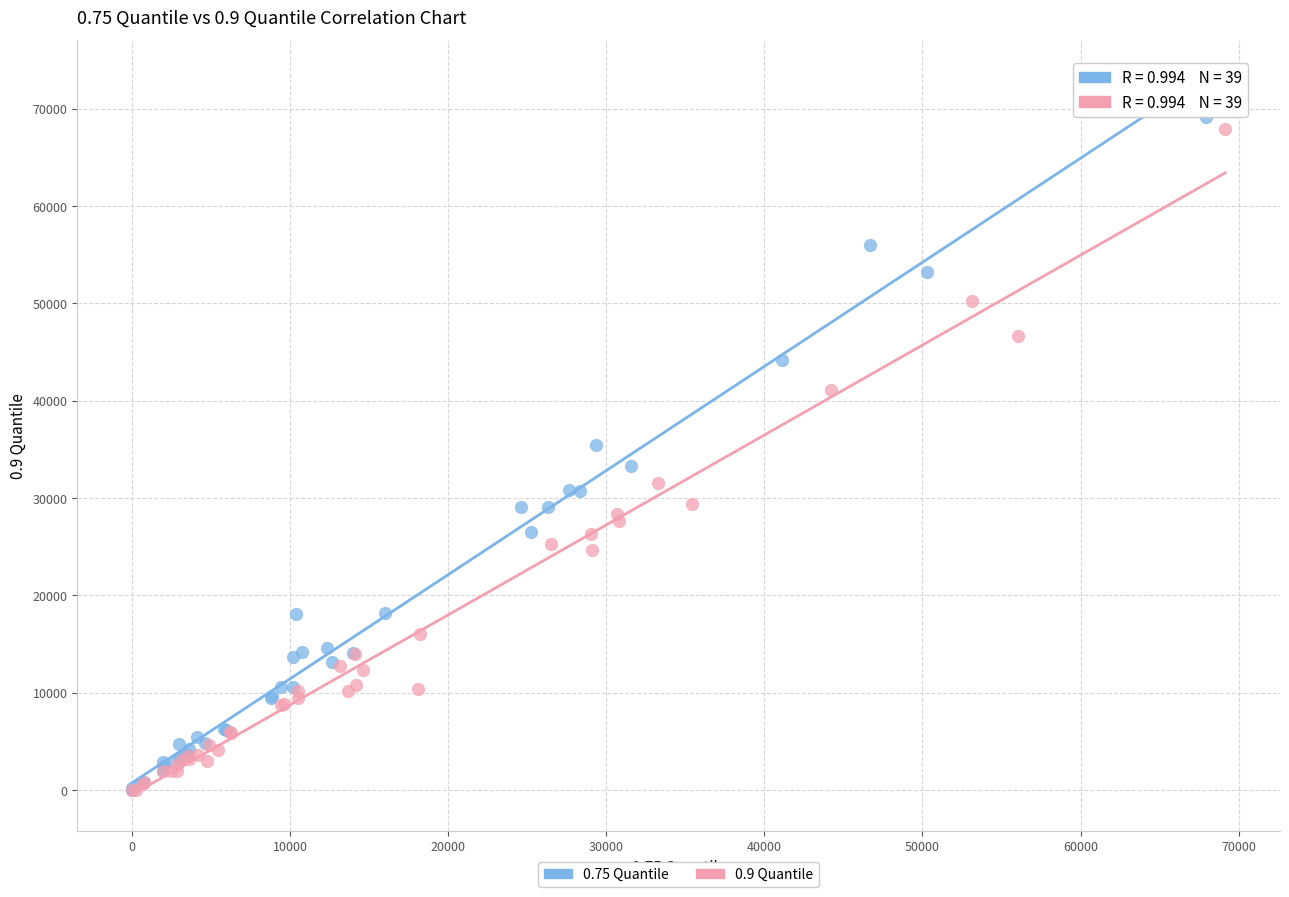

Which series has the widest spread of Y values?

0.75 Quantile